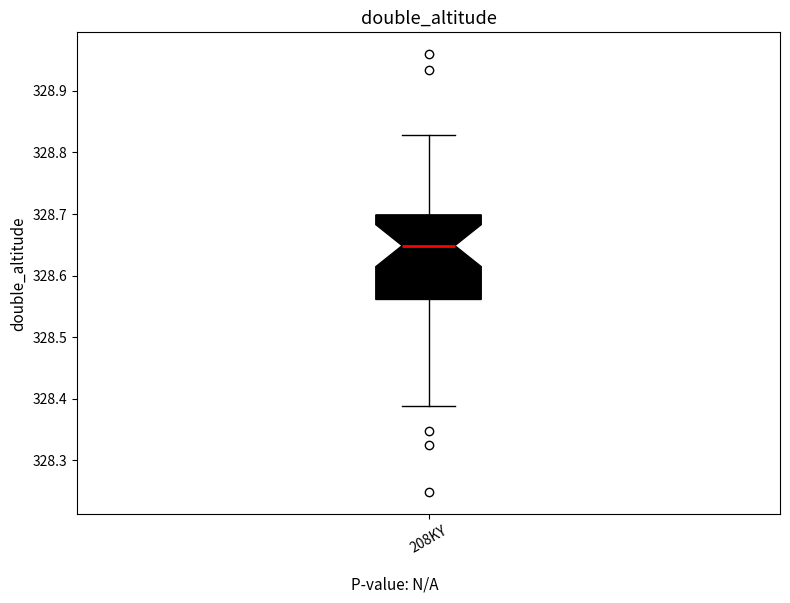

Transcribe this box plot: give where the median line is, the range the box spans, and where the two whiskers end, as read against the y-axis. The values are not printed on the chart, so give them approximately, as read against the axis.

median 328.65, box 328.56 to 328.70, whiskers 328.39 to 328.83